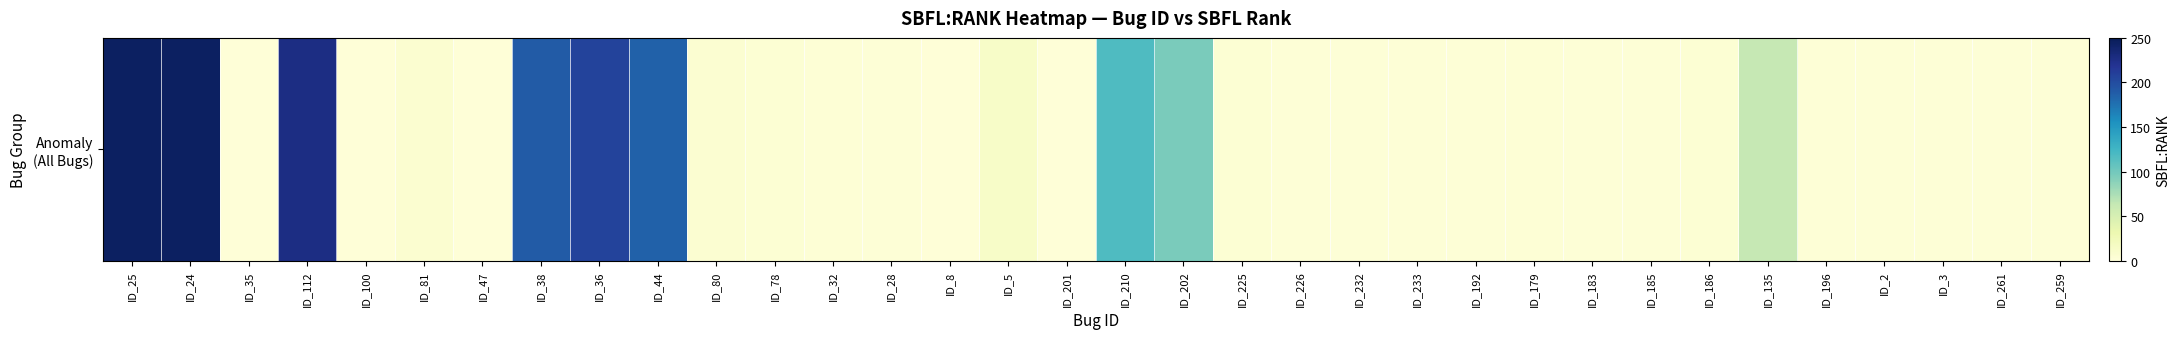

What is the maximum value shown in the chart?

245